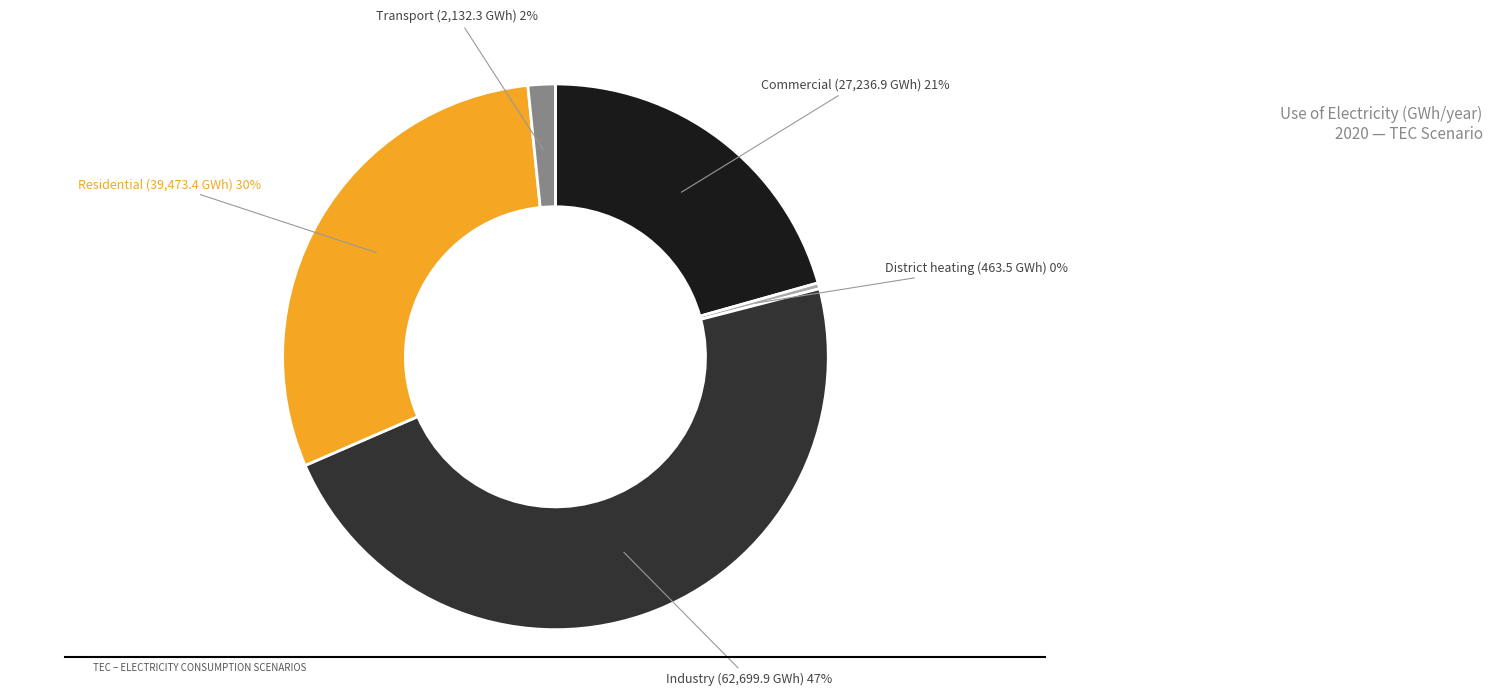

How many segments does this pie chart have?

5